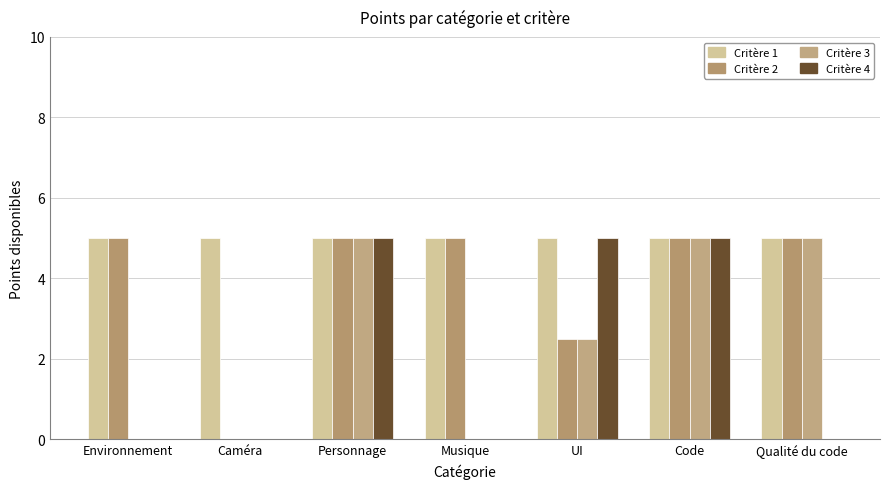

At Musique, list the series in order from smallest to largest.

Critère 3, Critère 4, Critère 1, Critère 2